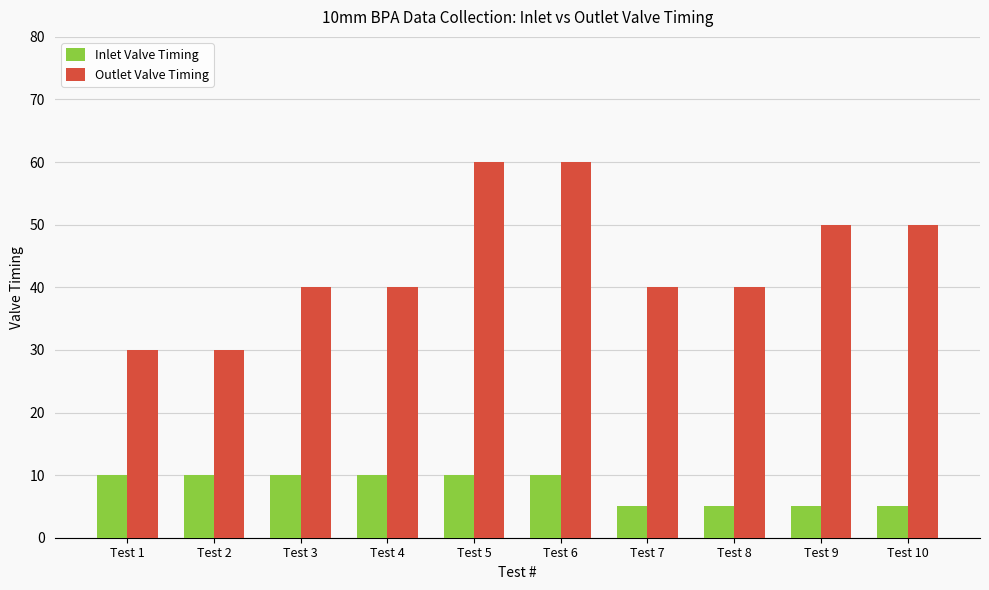

What is the maximum value shown in the chart?

60